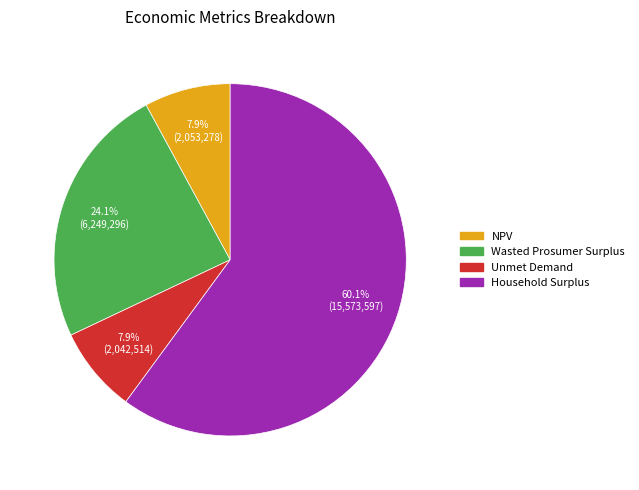

What percentage is NOT represented by Household Surplus?

39.9%